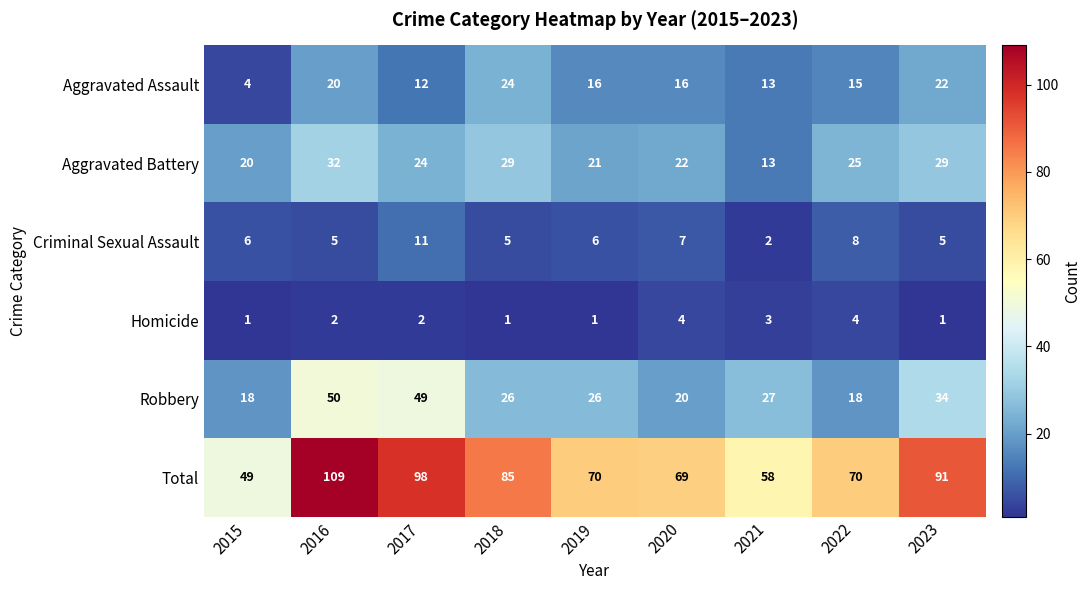

The value of Aggravated Battery at 2017 is 24. True or false?

True